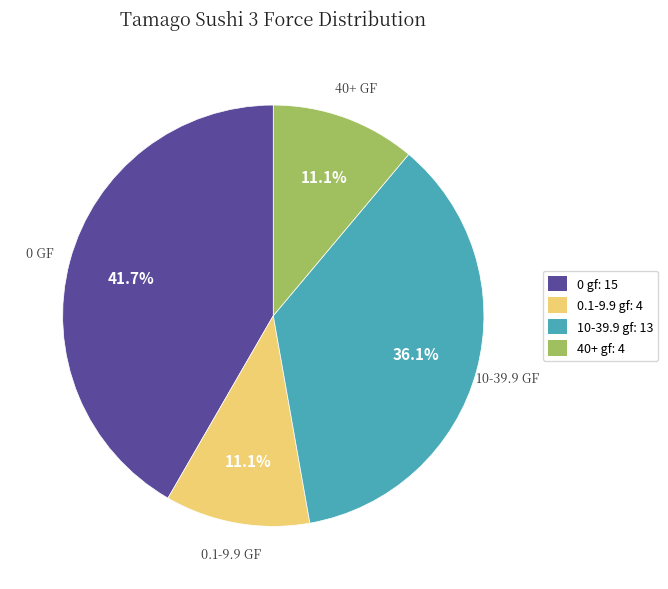

Does any single category account for the majority?

No